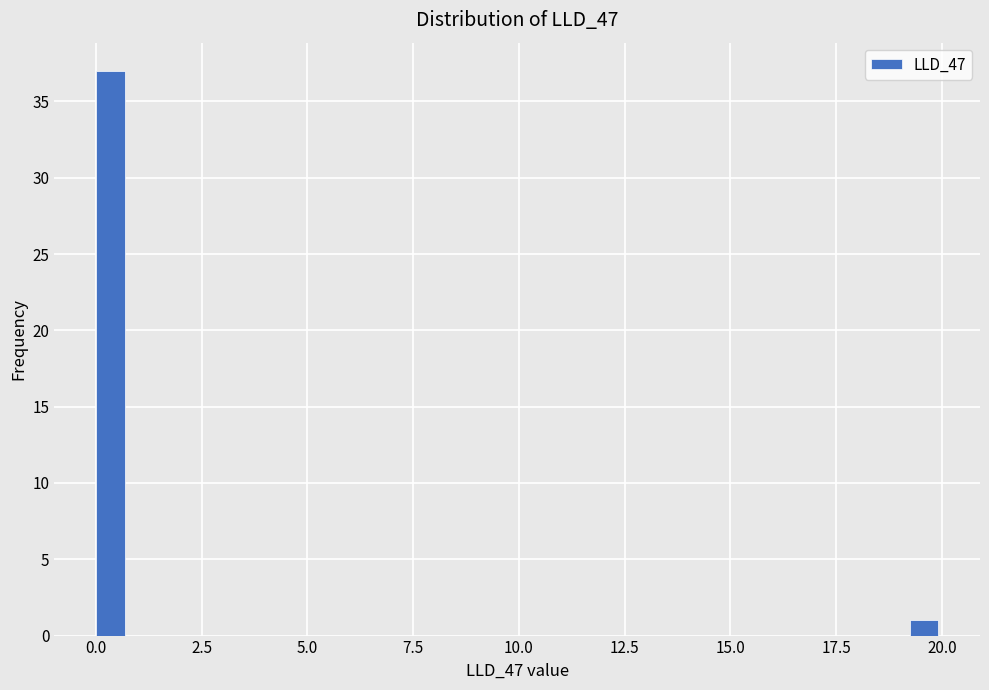

Read against the x-axis, roughly where is the centre of the tallest bar?

0.5